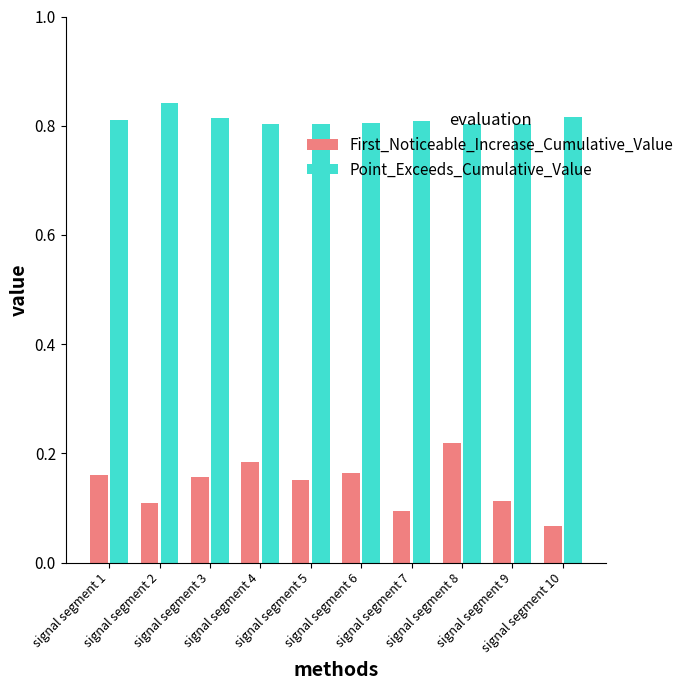

Count the First_Noticeable_Increase_Cumulative_Value values in the range 0 to 1.

10